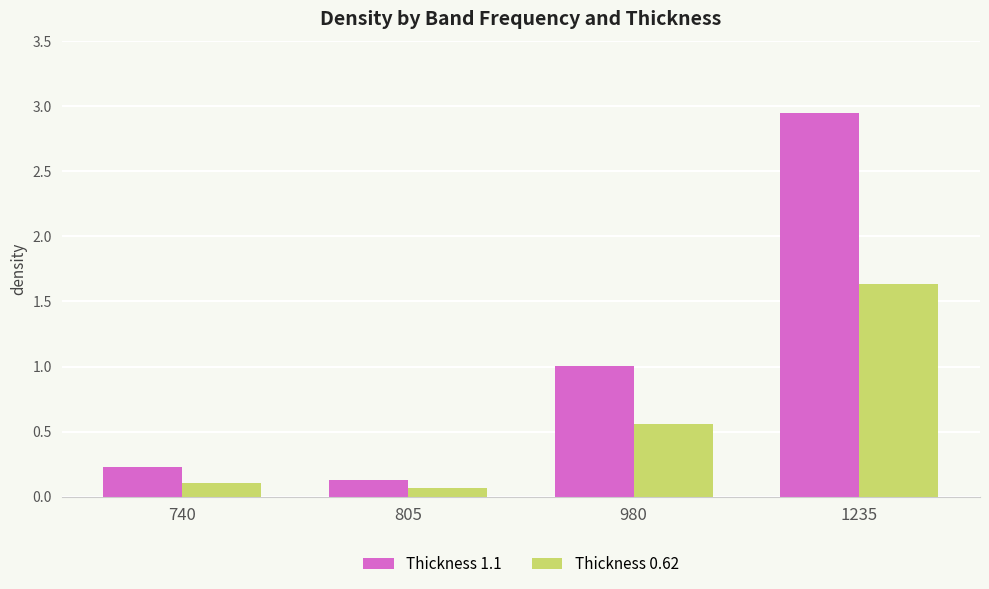

Which series has the widest spread of values?

Thickness 1.1